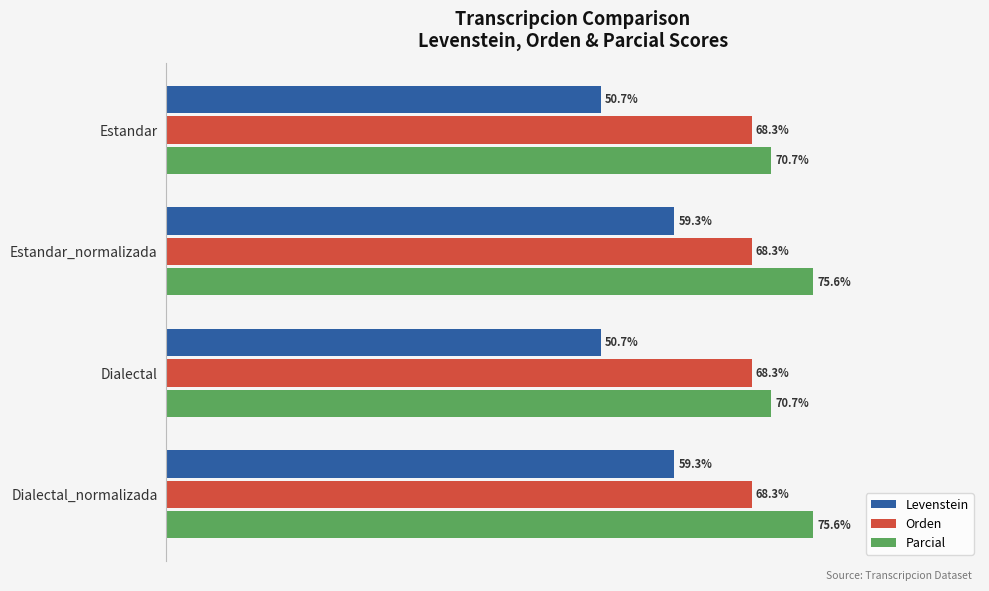

Between Dialectal and Dialectal_normalizada, which series saw the biggest shift?

Levenstein